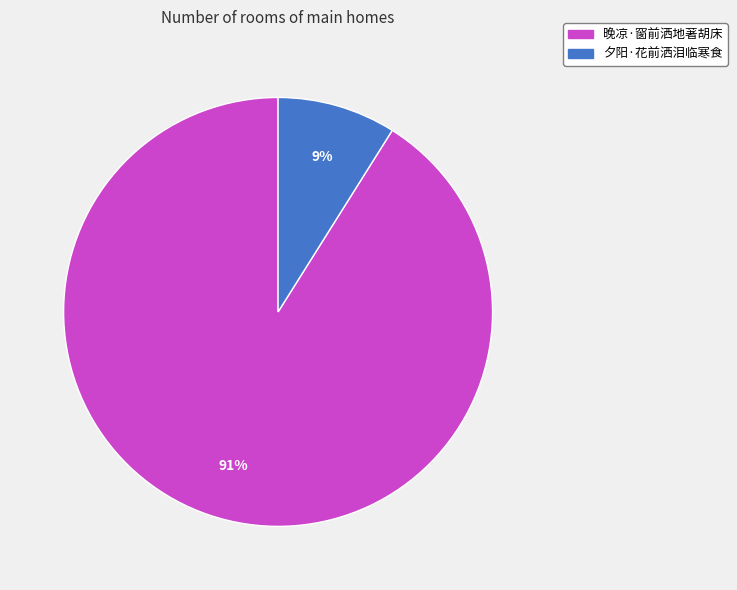

True or false: 夕阳·花前洒泪临寒食 accounts for 1% of the total.

False